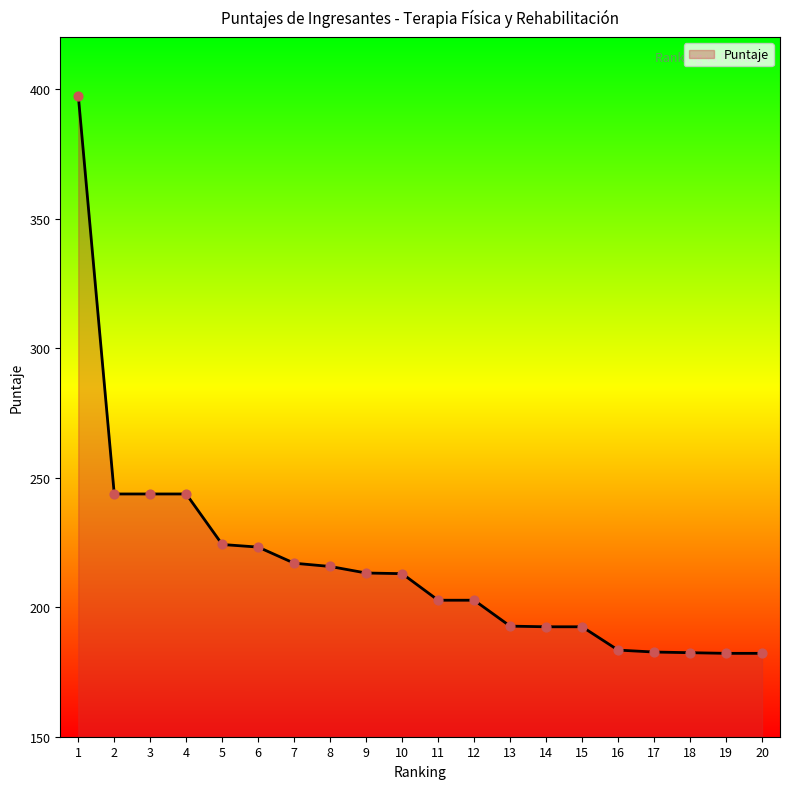

What is the ratio of the value at 3 to the value at 9?

1.1